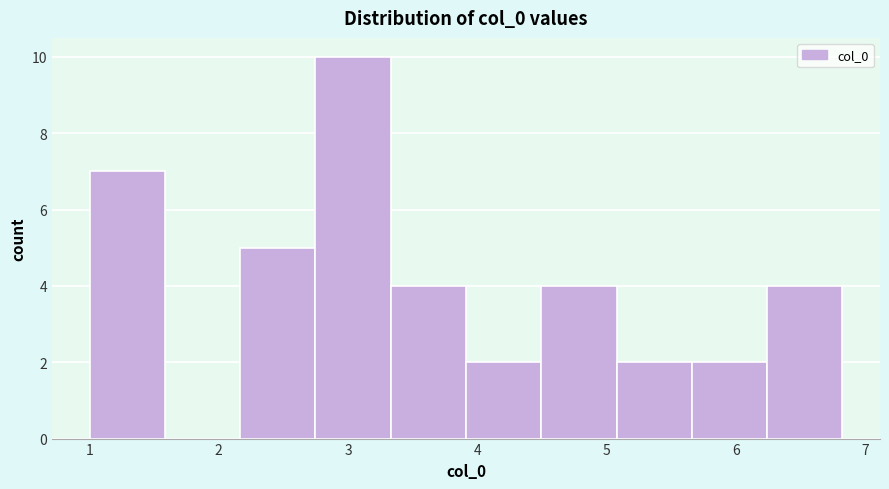

Over which range of the x-axis is the bar tallest?

2.7 to 3.3